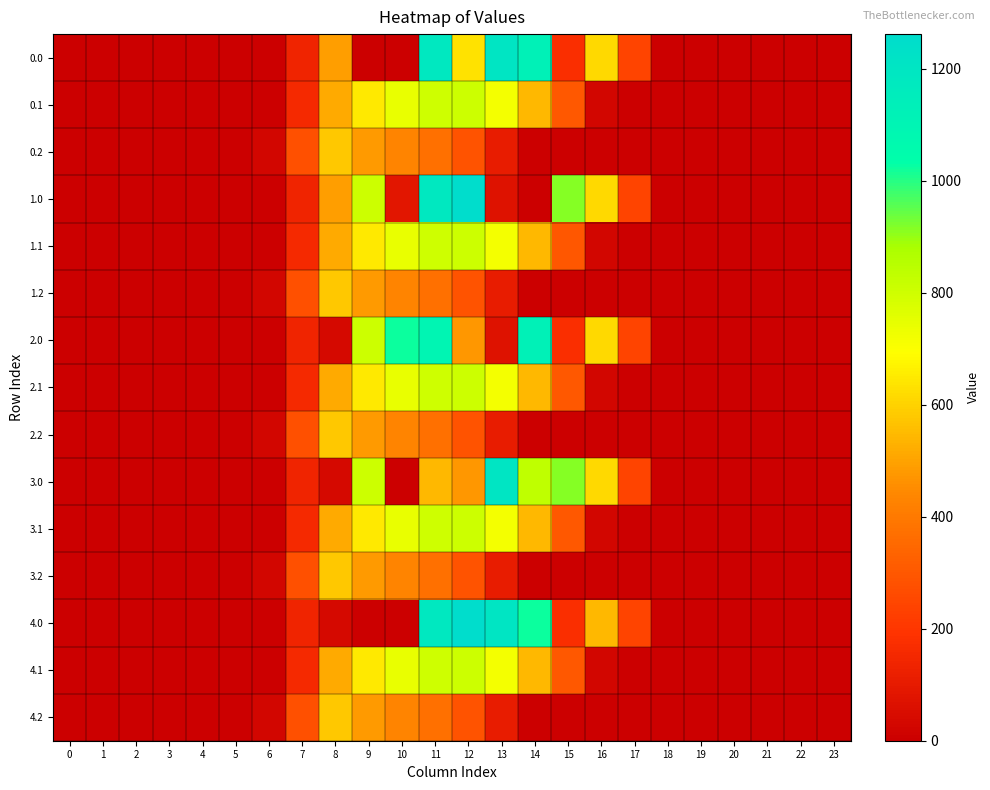

Rank the series at 20 from highest to lowest value.

0.0, 0.1, 0.2, 1.0, 1.1, 1.2, 2.0, 2.1, 2.2, 3.0, 3.1, 3.2, 4.0, 4.1, 4.2